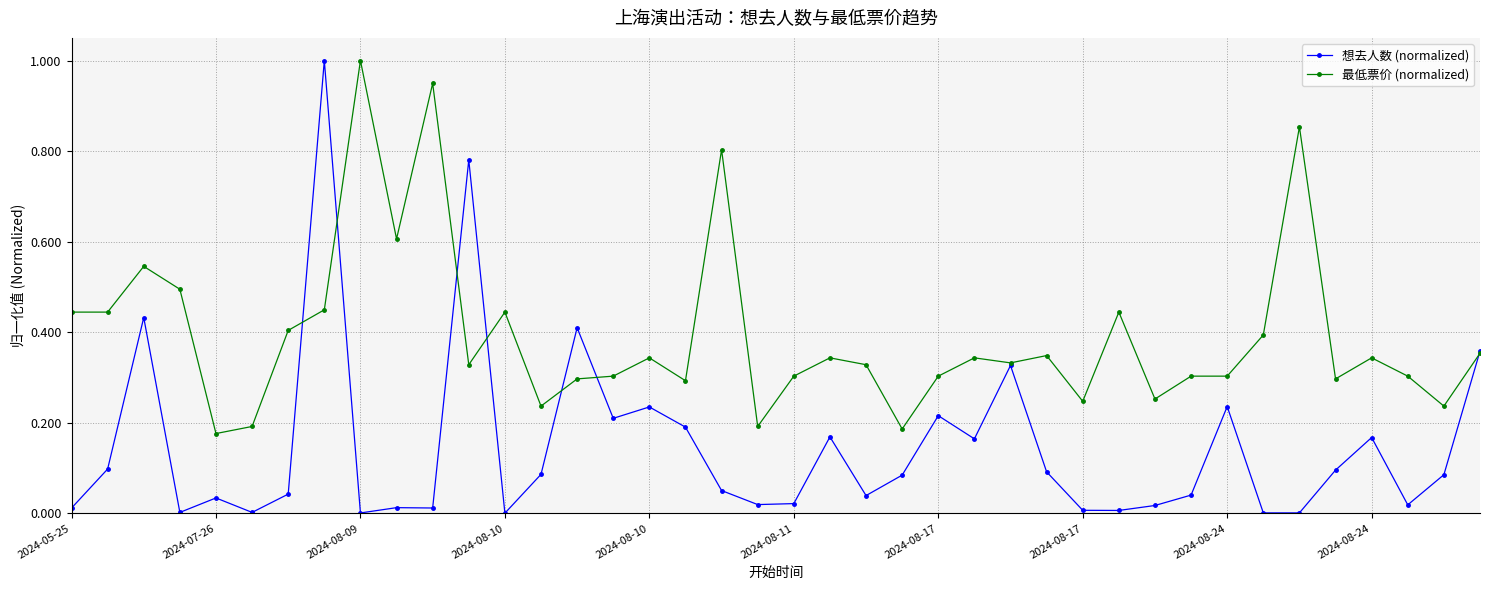

What is the difference between the maximum and minimum values in the 想去人数 (normalized) series?

1.0